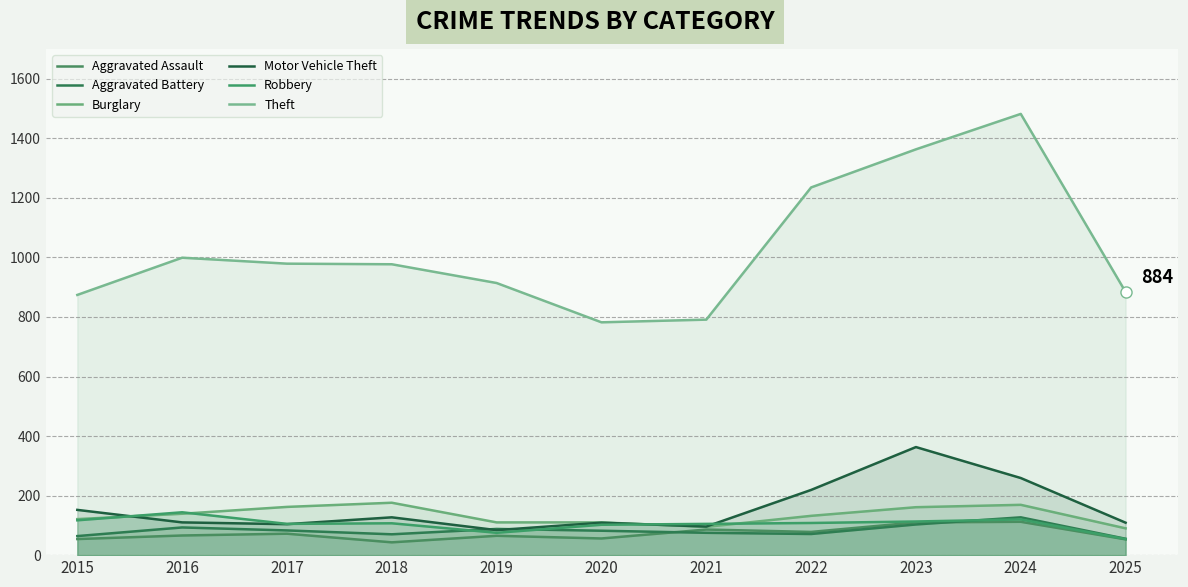

Where is the first local minimum for Motor Vehicle Theft?

2017